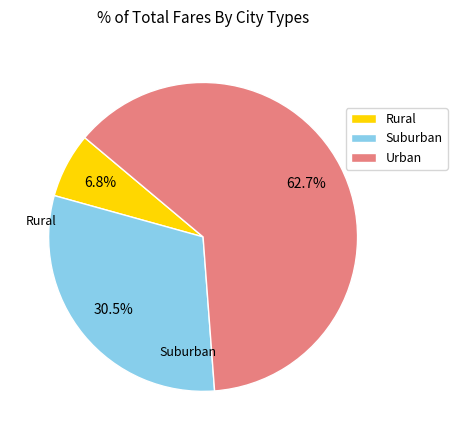

Does any single category account for the majority?

Yes